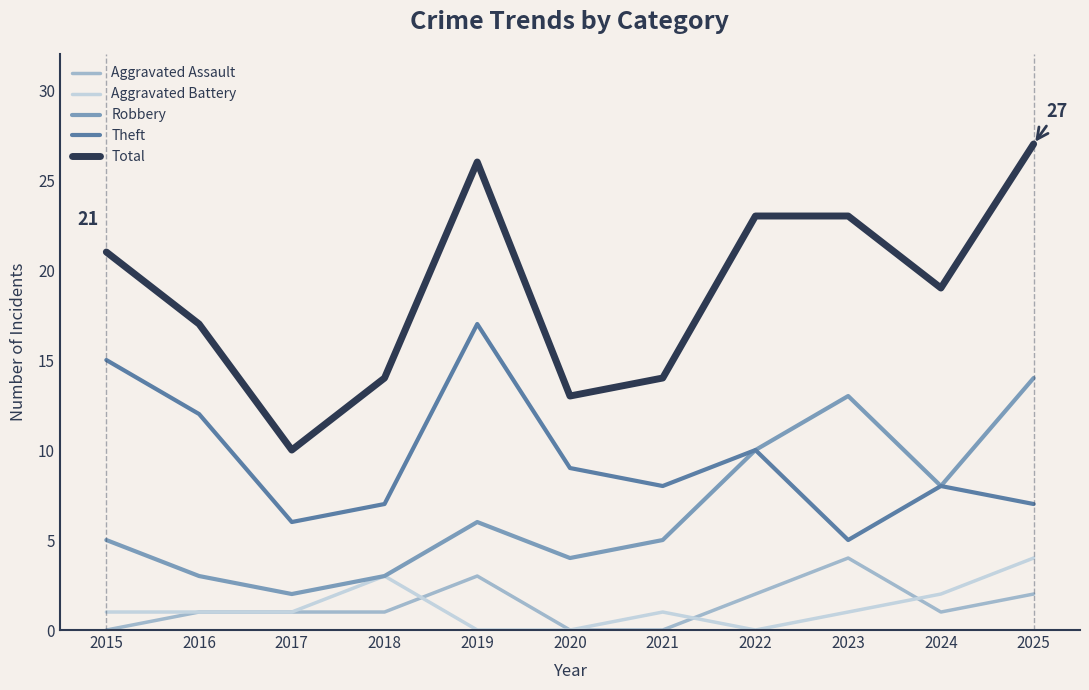

Which label corresponds to the largest value in the chart?

2025